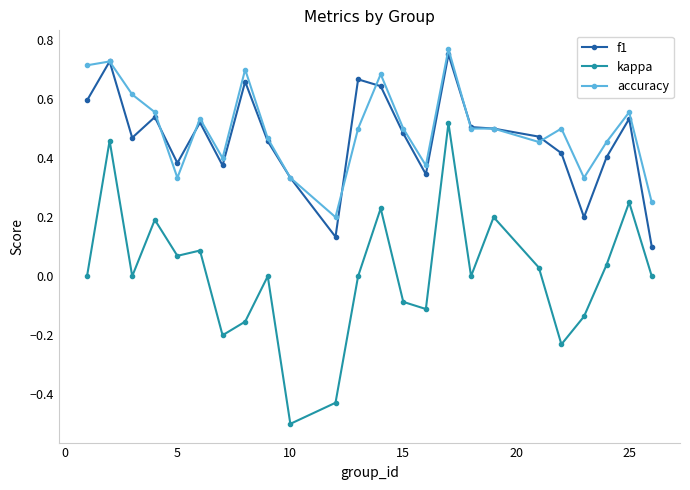

Which series has the largest range (max minus min)?

kappa